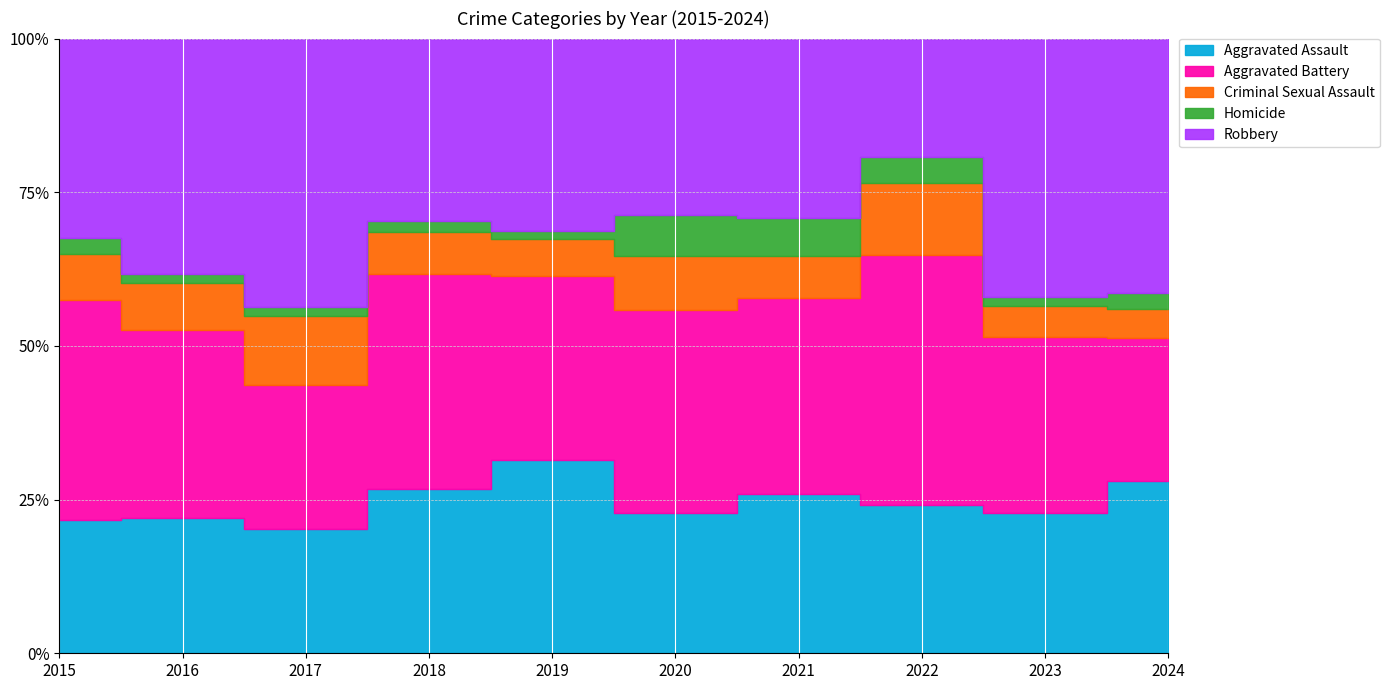

Reading right to left, extract all data points from this chart.

Aggravated Assault: 65	46	35	38	31	48	46	38	43	26
Aggravated Battery: 54	58	59	47	45	46	60	44	60	43
Criminal Sexual Assault: 11	10	17	10	12	9	12	21	15	9
Homicide: 6	3	6	9	9	2	3	3	3	3
Robbery: 96	85	28	43	39	48	51	82	75	39